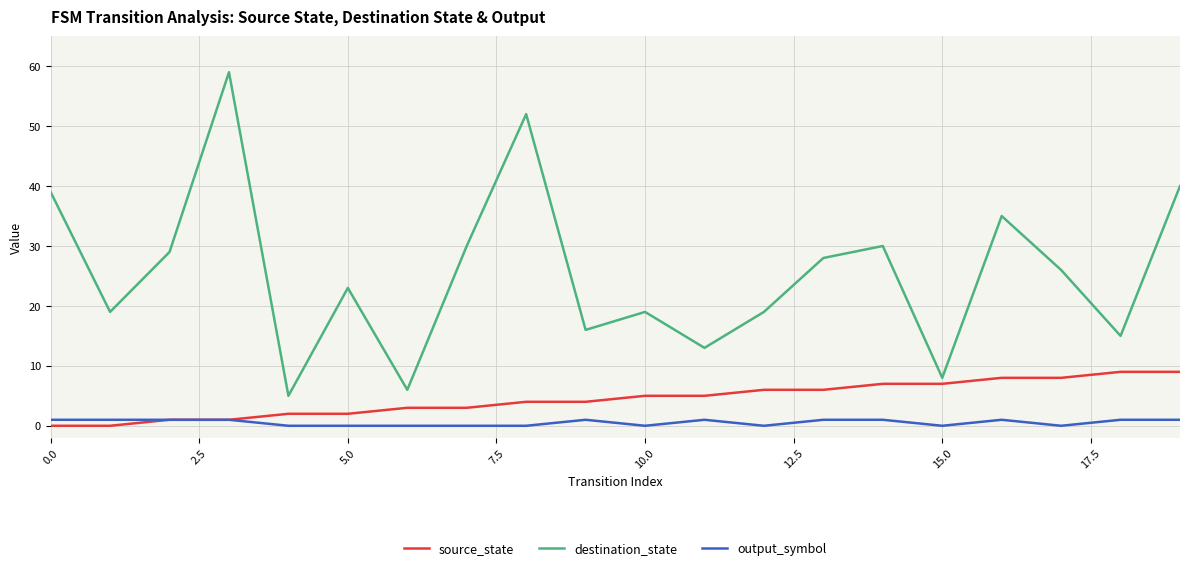

Which series has the largest range (max minus min)?

destination_state